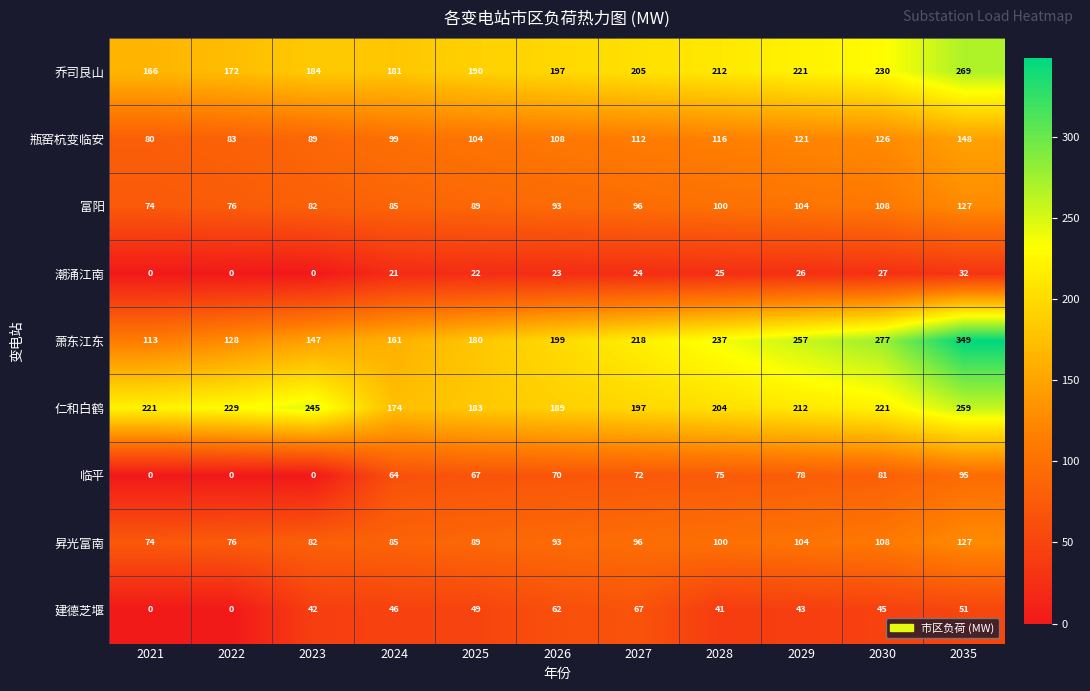

At which category is the sum across all series the highest?

2035